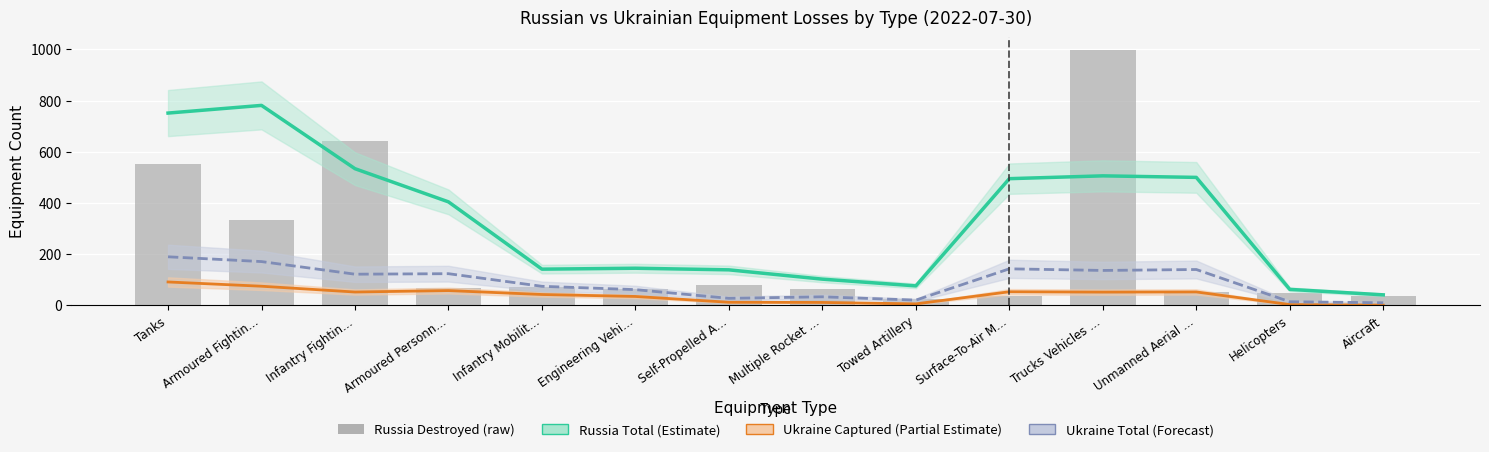

At how many categories does at least one series exceed 872?

1